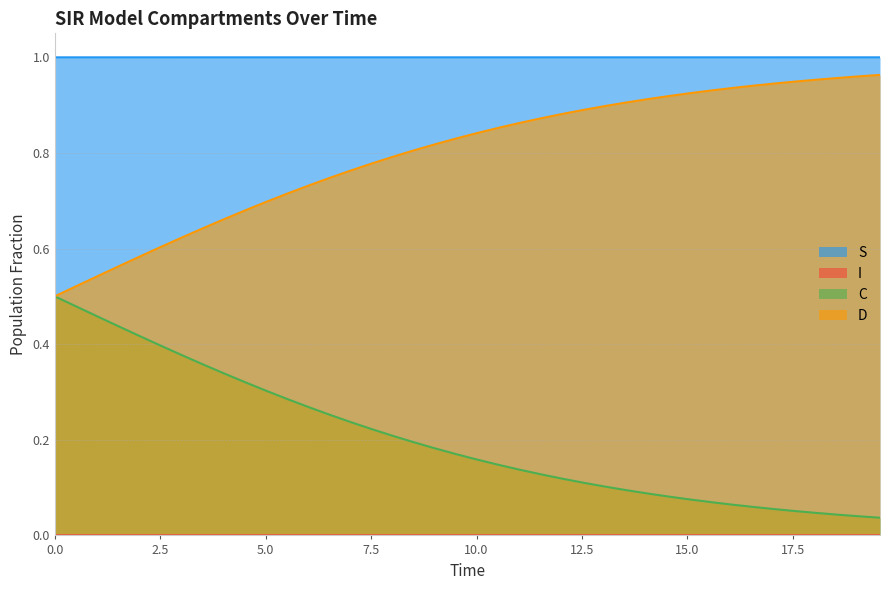

True or false: D has more than 2 points higher than both neighbors.

False